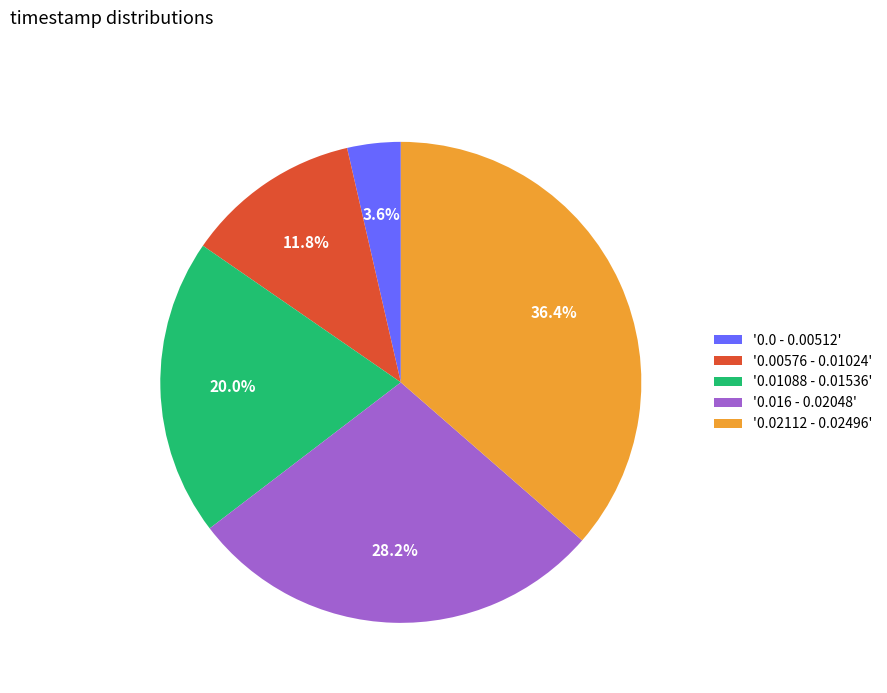

Rank the categories by value from highest to lowest.

'0.02112 - 0.02496', '0.016 - 0.02048', '0.01088 - 0.01536', '0.00576 - 0.01024', '0.0 - 0.00512'